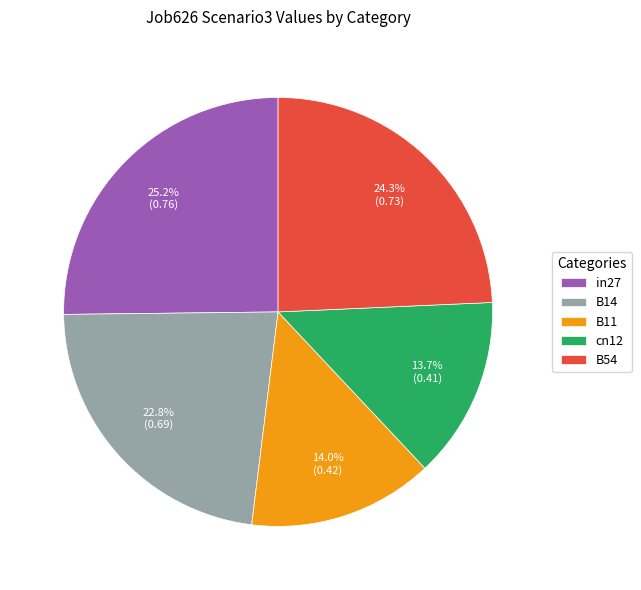

Which has a higher value, cn12 or B14?

B14